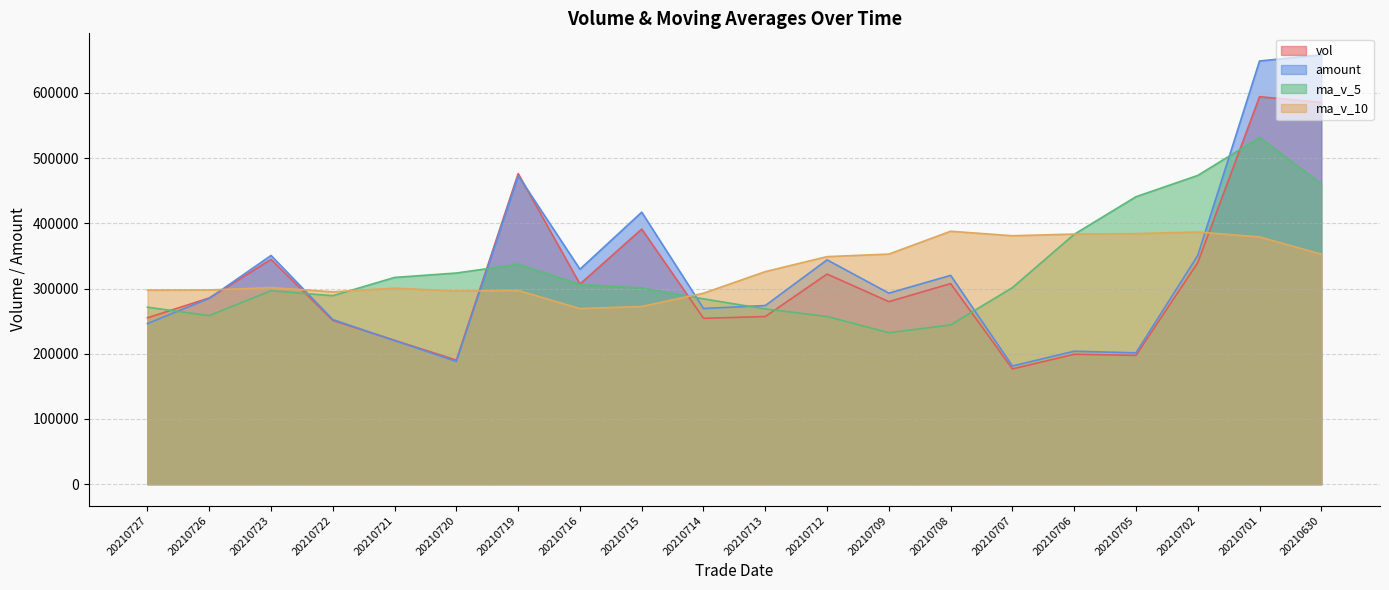

True or false: ma_v_5 and vol intersect in this chart.

True